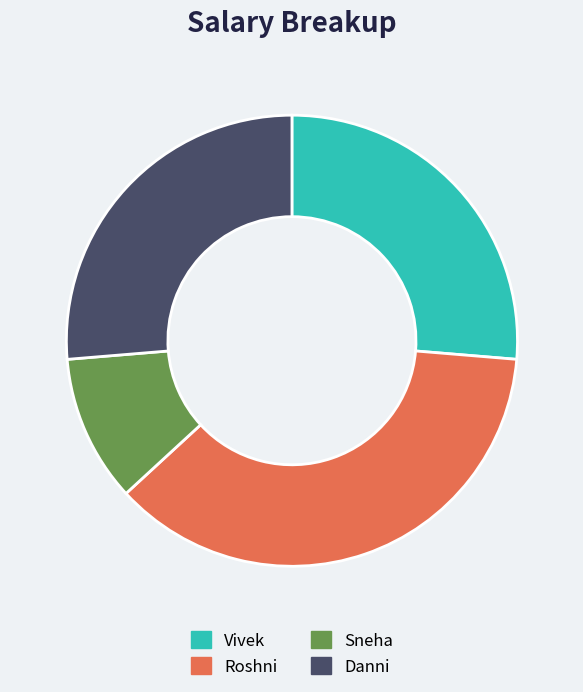

Is the sum of Roshni and Danni greater than half?

Yes